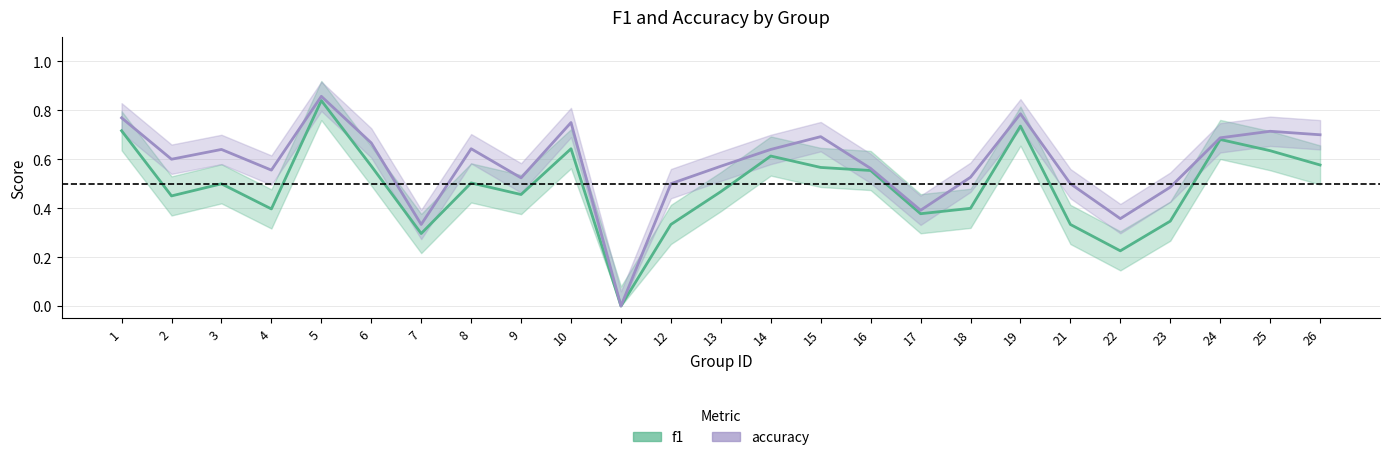

Reading left to right, extract all data points from this chart.

f1 line: 1=0.7	2=0.5	3=0.5	4=0.4	5=0.8	6=0.6	7=0.3	8=0.5	9=0.5	10=0.6	11=0.0	12=0.3	13=0.5	14=0.6	15=0.6	16=0.6	17=0.4	18=0.4	19=0.7	21=0.3	22=0.2	23=0.3	24=0.7	25=0.6	26=0.6
accuracy line: 1=0.8	2=0.6	3=0.6	4=0.6	5=0.9	6=0.7	7=0.3	8=0.6	9=0.5	10=0.8	11=0.0	12=0.5	13=0.6	14=0.6	15=0.7	16=0.6	17=0.4	18=0.5	19=0.8	21=0.5	22=0.4	23=0.5	24=0.7	25=0.7	26=0.7